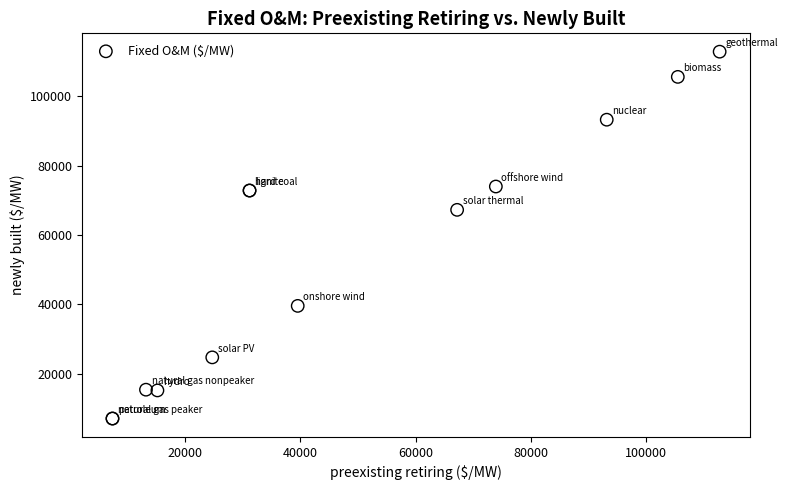

What Y value in the scatter plot is closest to 59945?

67230